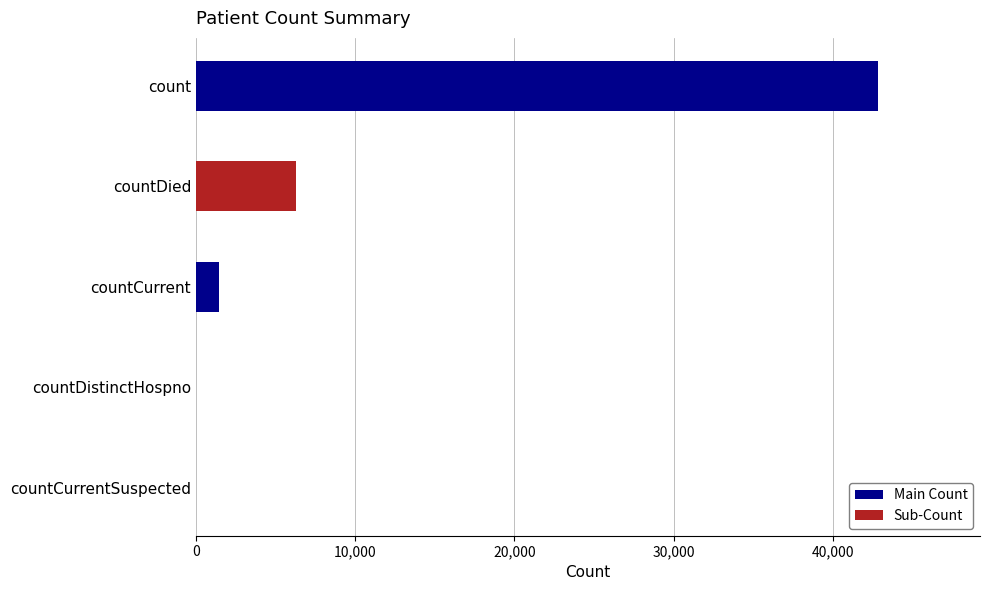

What is the maximum value shown in the chart?

42808